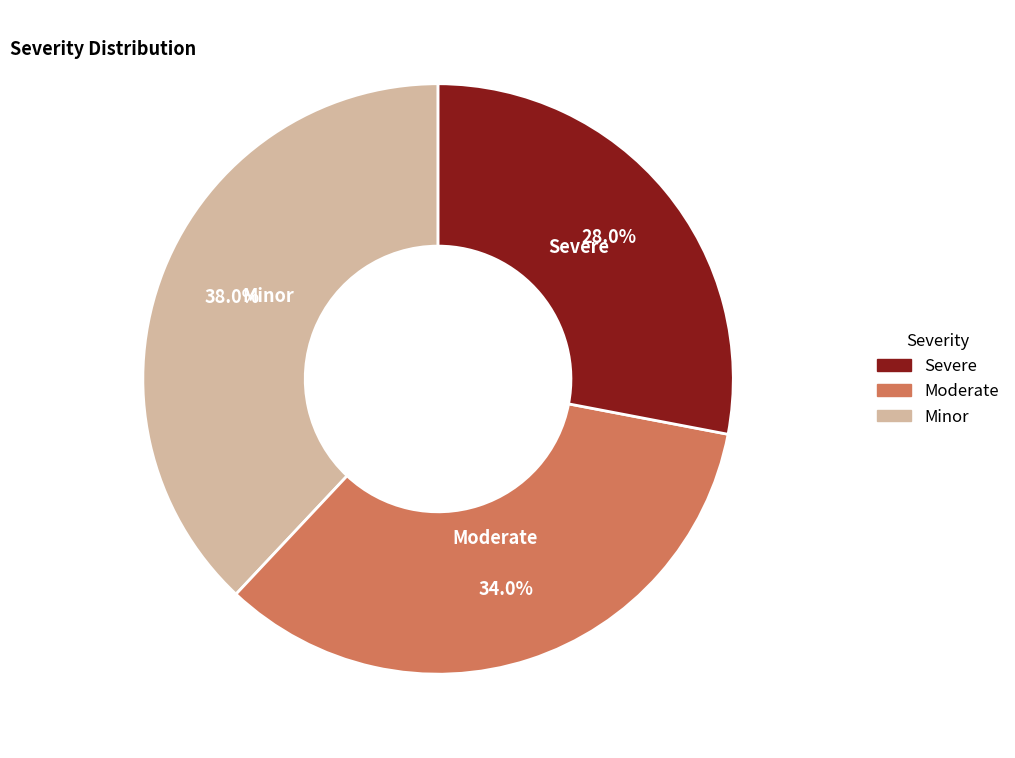

What percentage is the Moderate slice, to the nearest percent?

34%